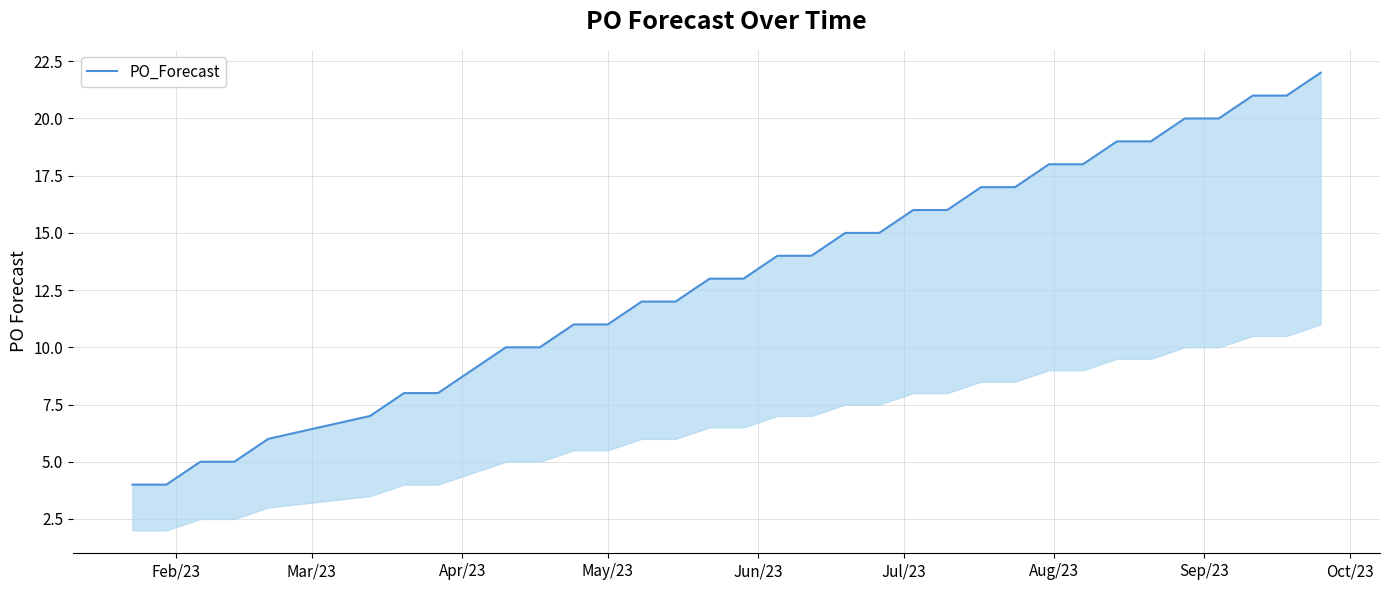

How many distinct data groups are displayed?

1